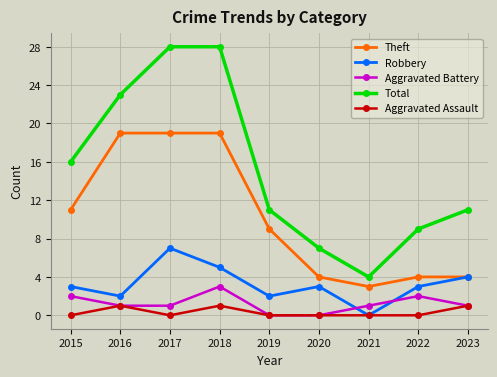

Where is the first local minimum for Total?

2021